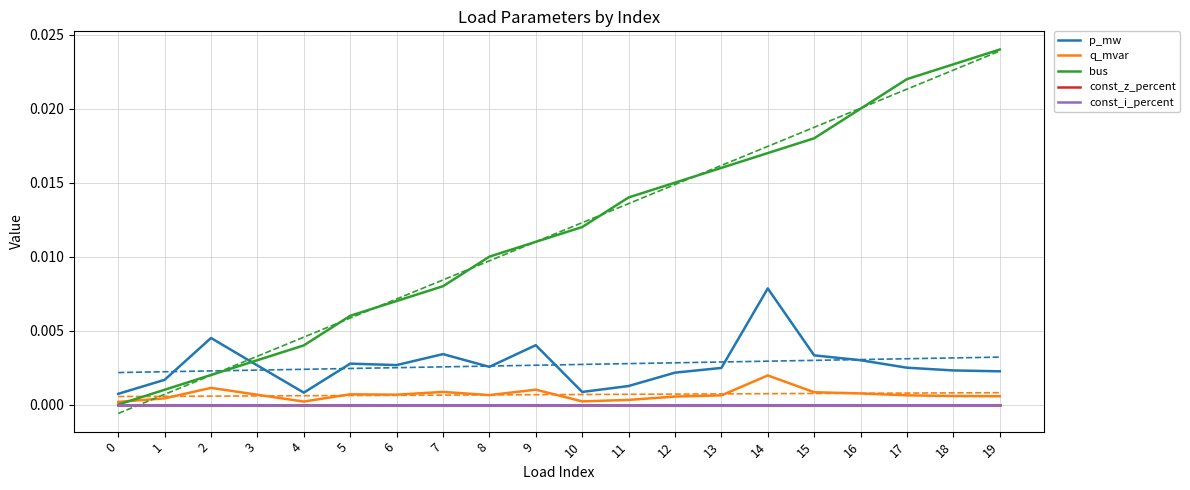

True or false: const_z_percent and bus cross at least once.

False